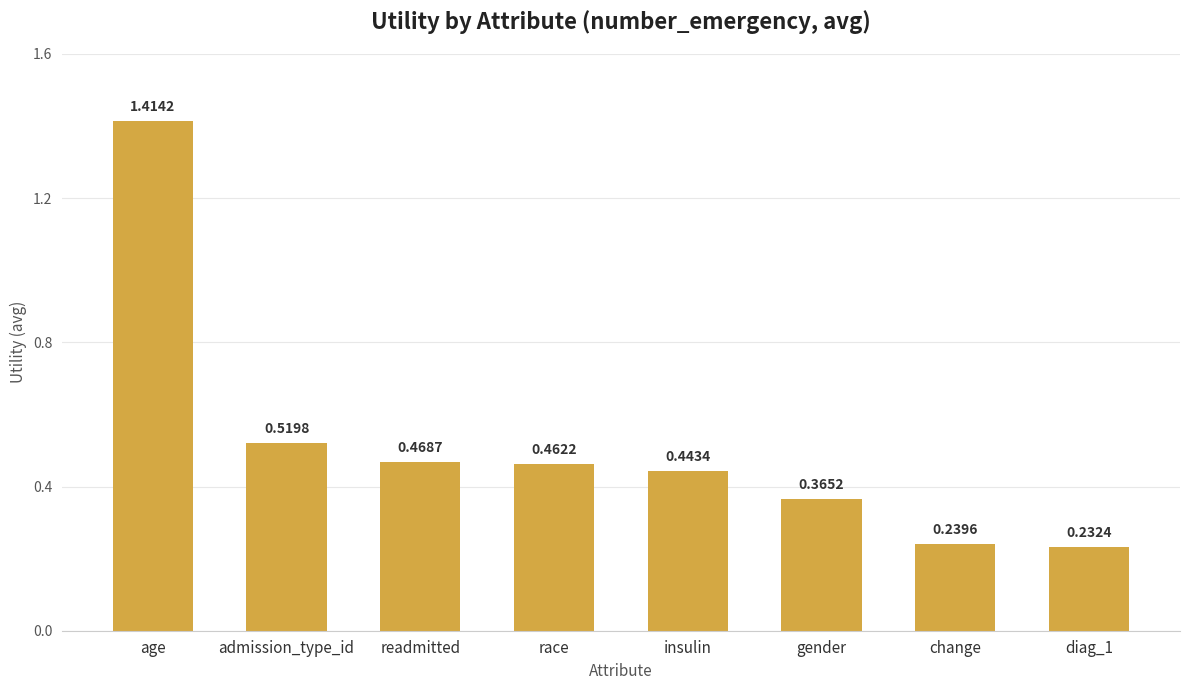

Which has a higher value, admission_type_id or age?

age